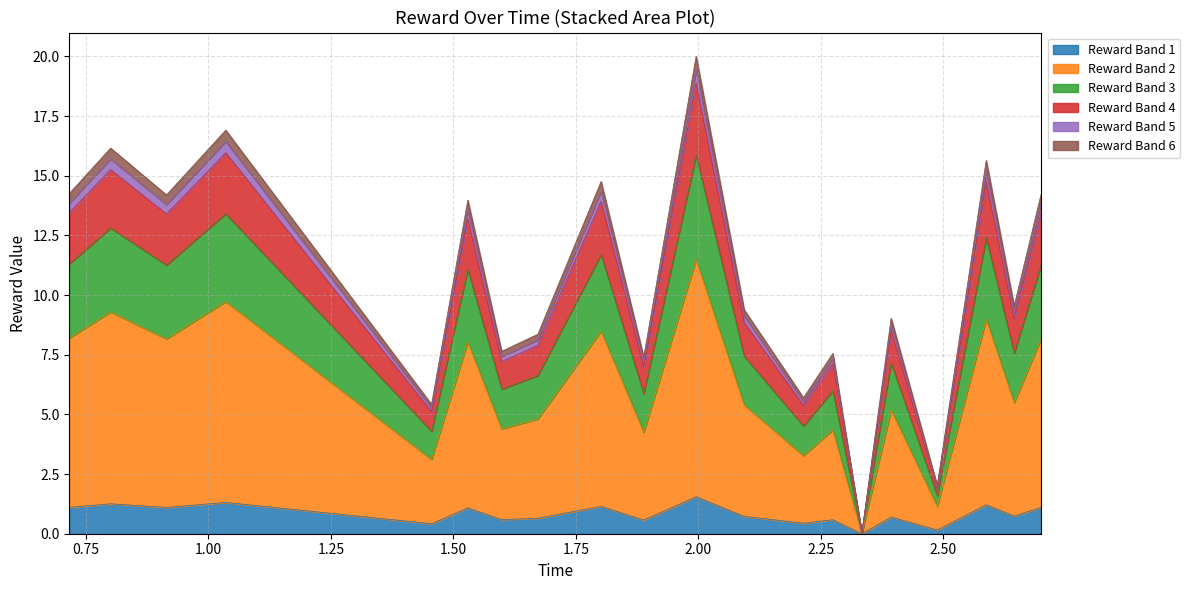

What is the highest value of the Reward Band 1 series?

1.6